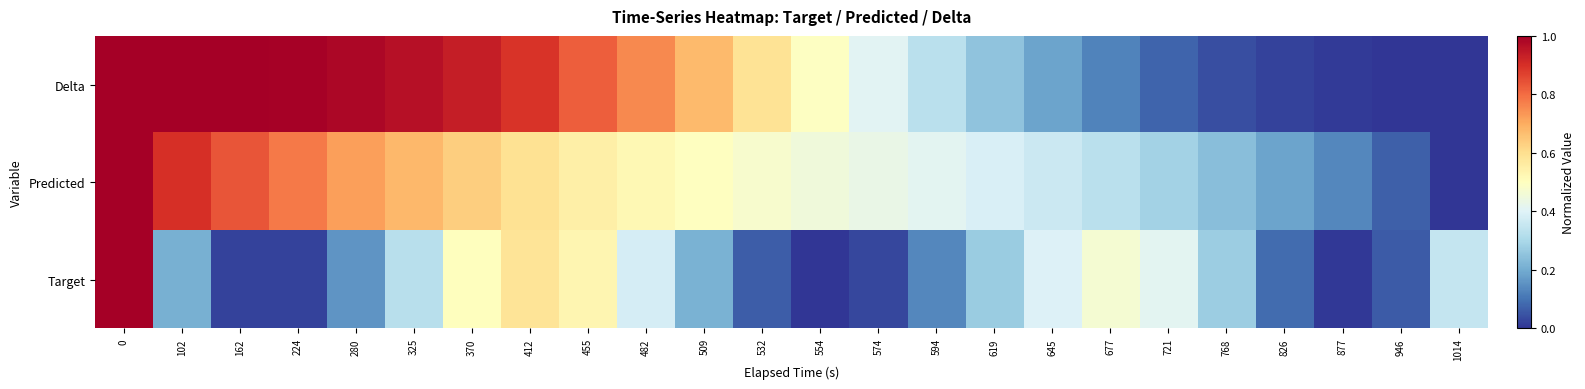

Which series has the largest total across all categories?

Delta